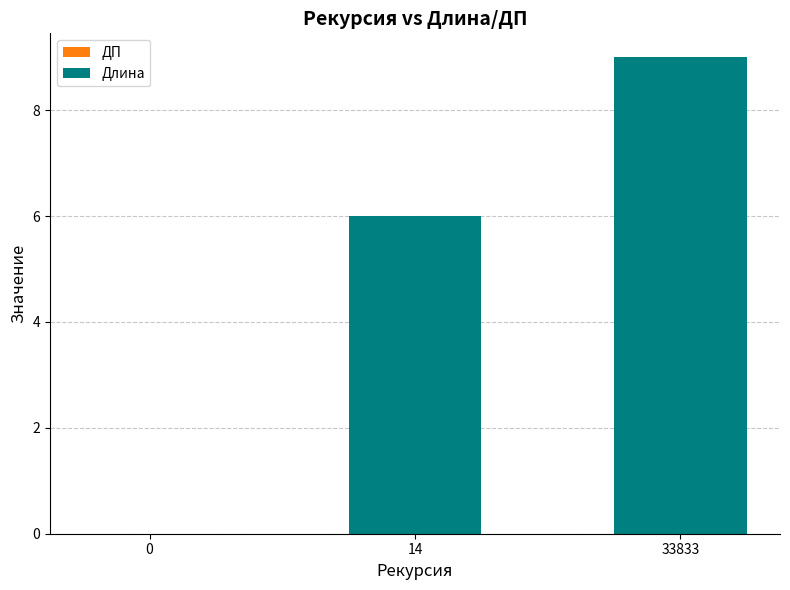

The value at 33833 is 12. True or false?

False